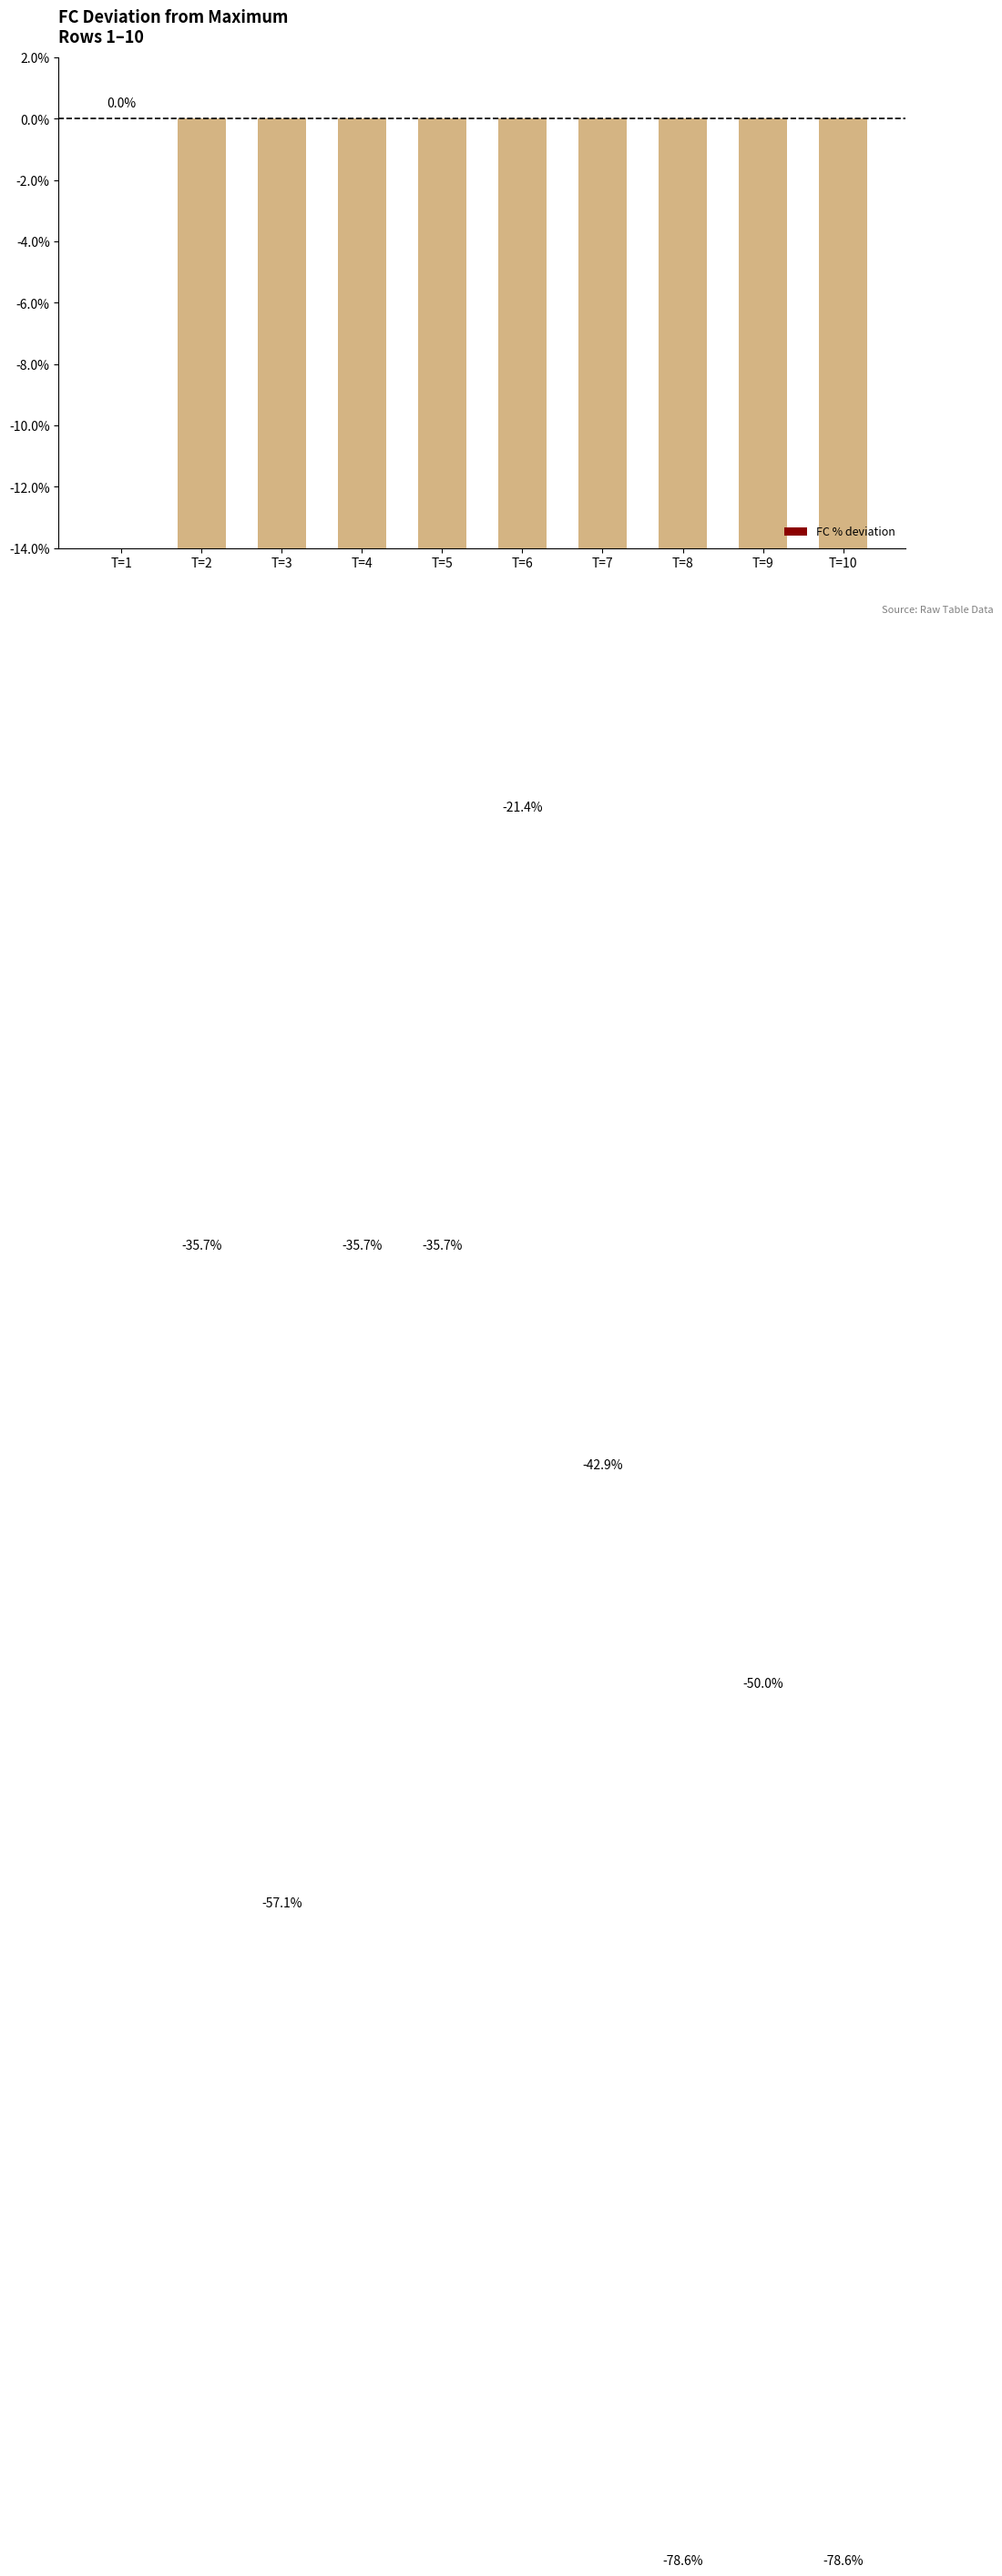

What is the difference between the maximum and minimum values?

78.6